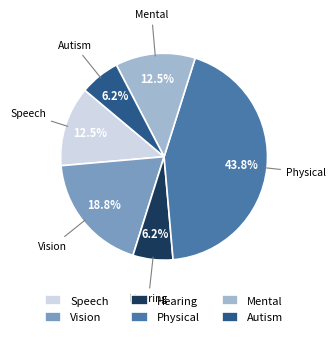

Which category has the biggest portion of the pie?

Physical